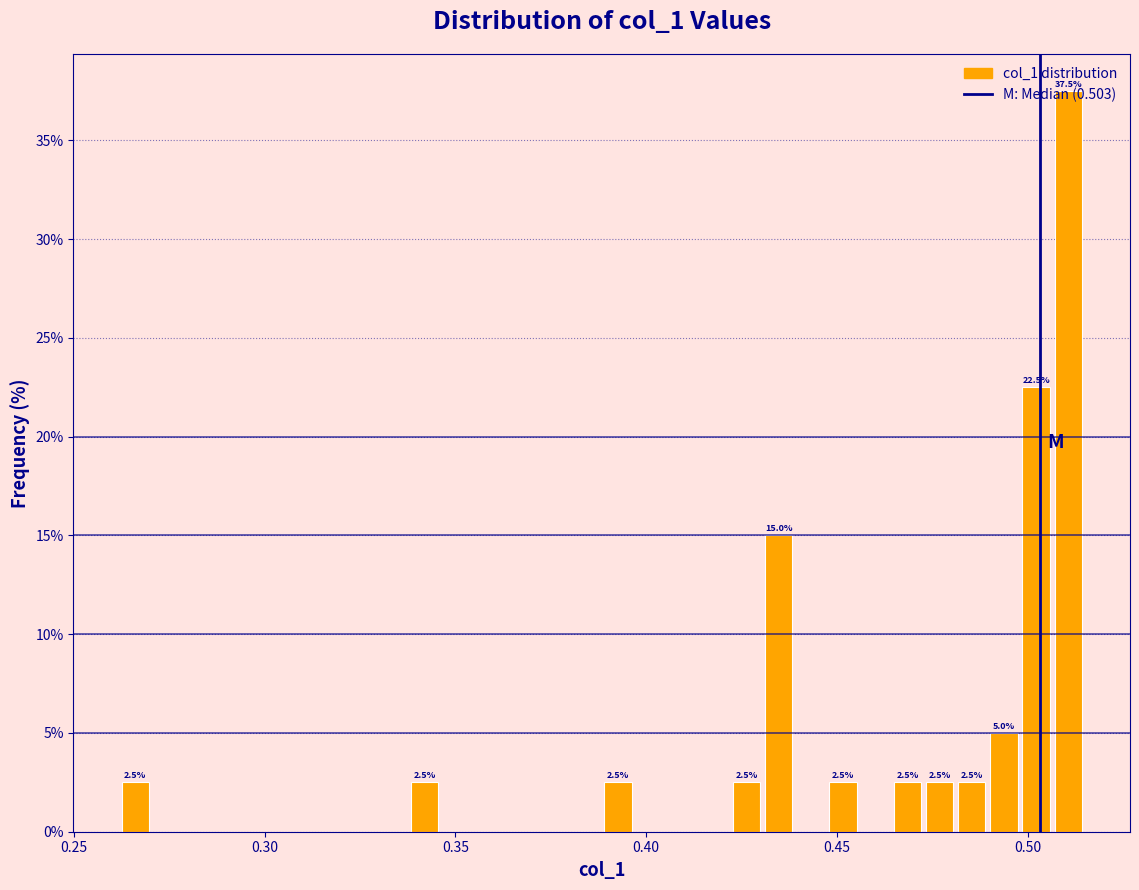

Around what value on the x-axis is the tallest bar? Give the approximate position of its centre, as read against the axis.

0.510